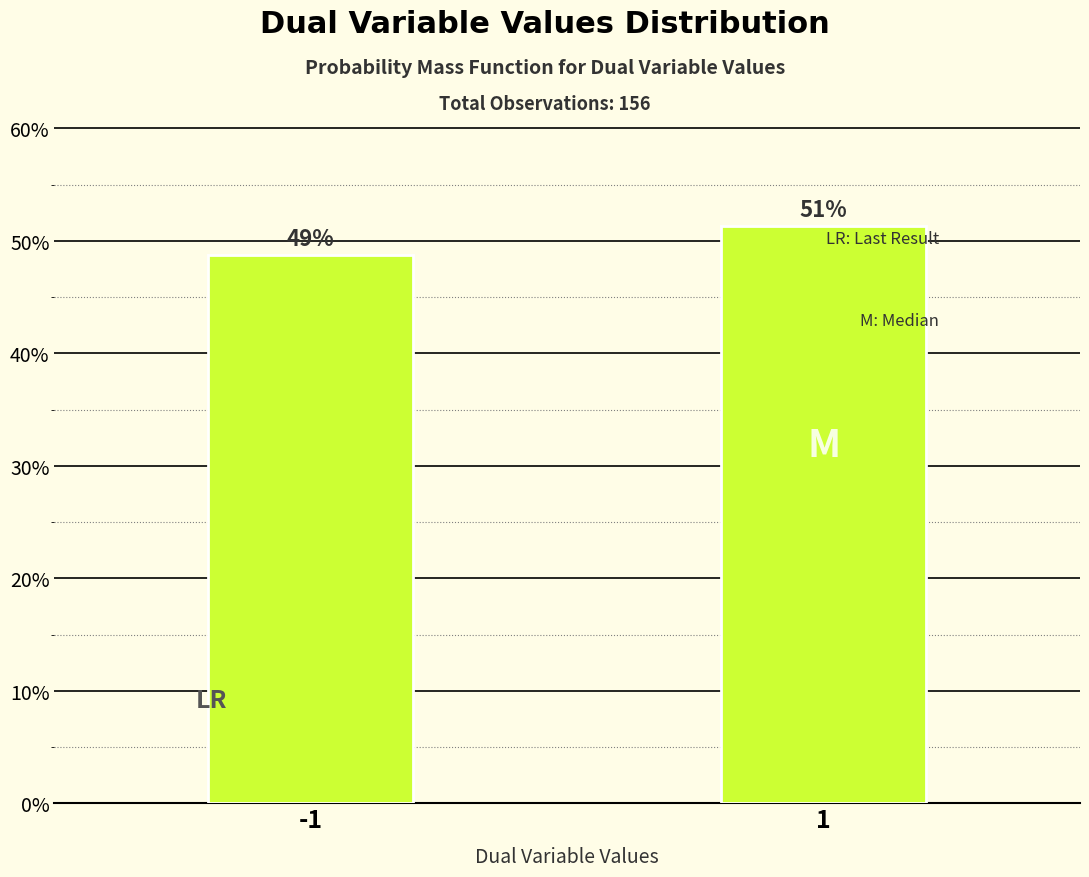

How many bars are there in total?

2